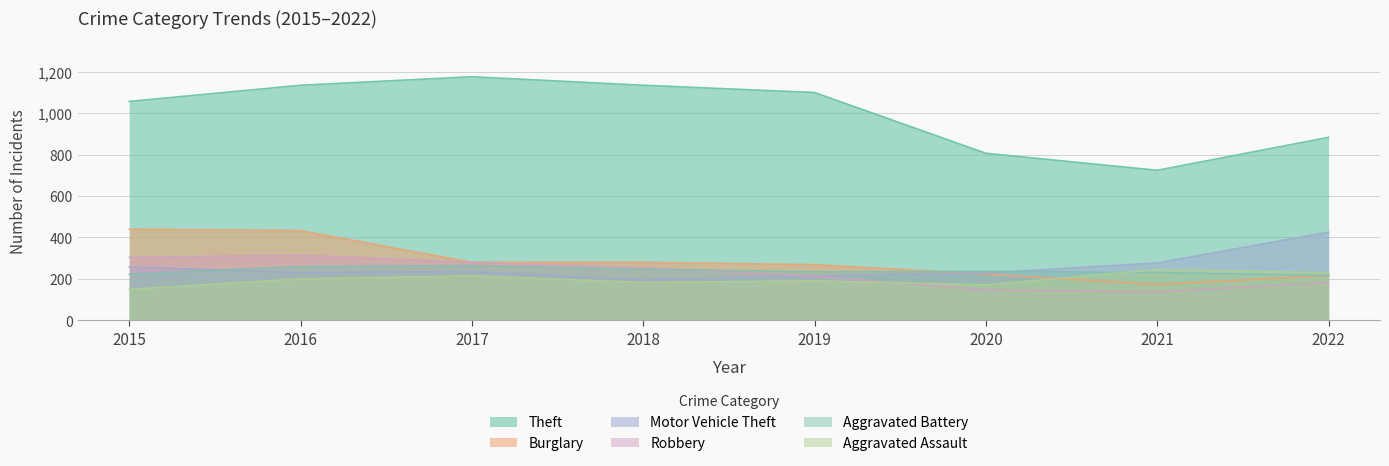

What is the total value across all series at 2020?

1814